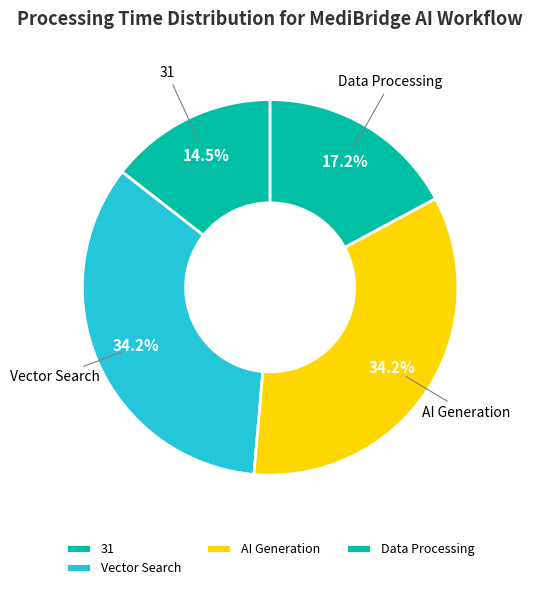

Does AI Generation represent more than half of the total?

No